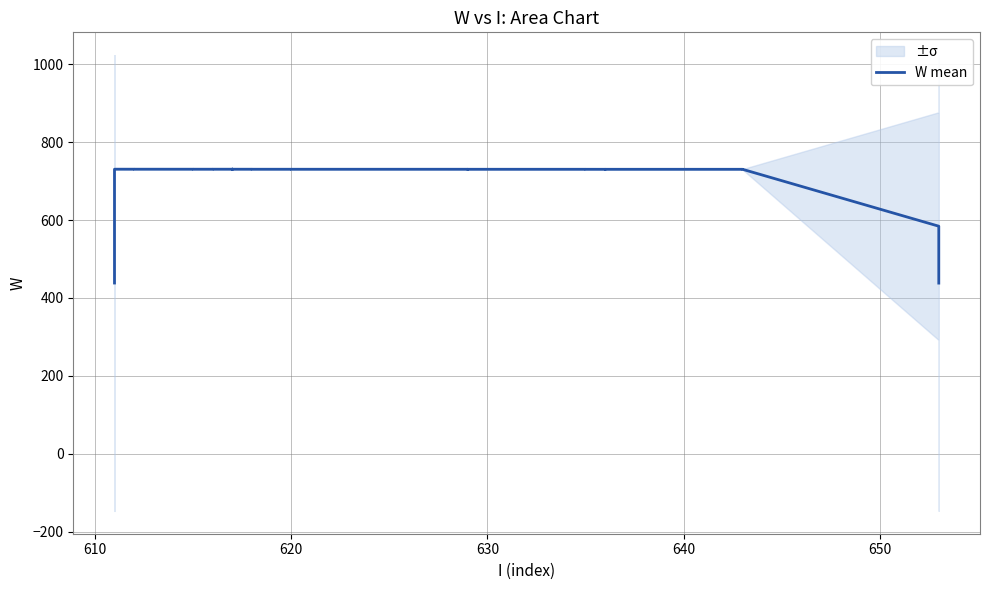

Which category has the highest value across all series?

620